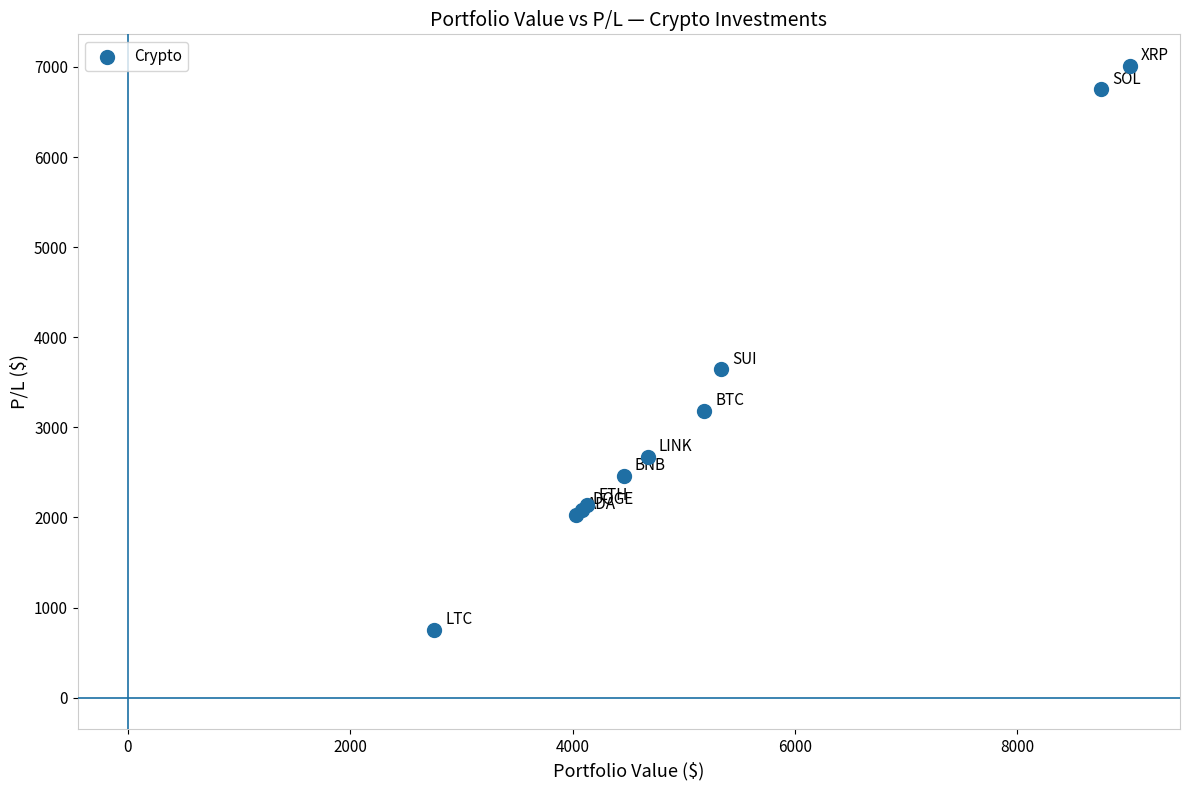

What Y value in the scatter plot is closest to 3883?

3645.0